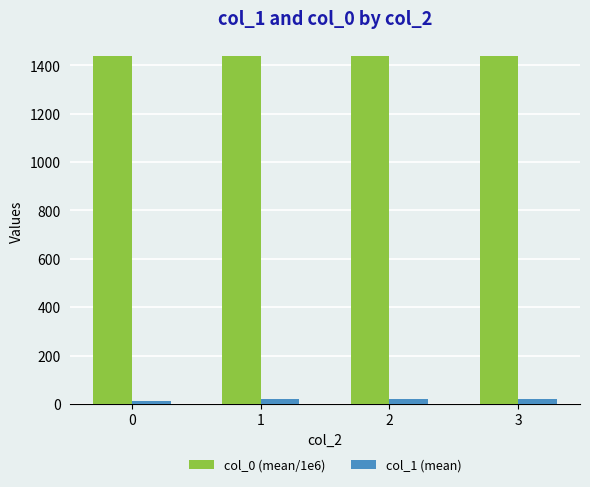

Rank the series by their average value, from highest to lowest.

col_0 (mean/1e6), col_1 (mean)